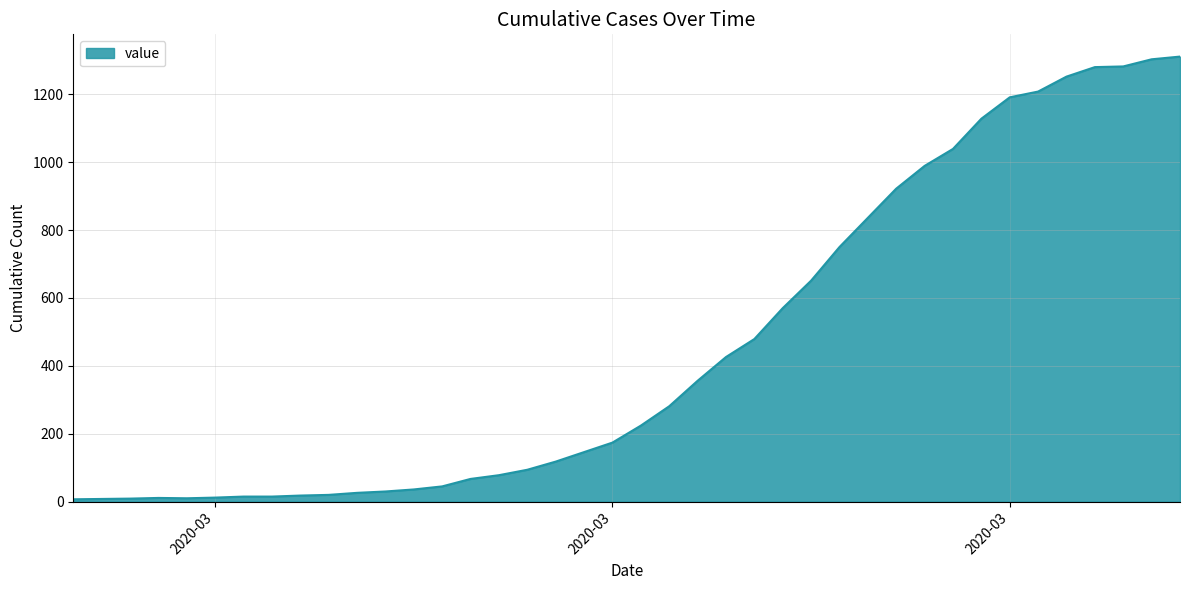

Reading right to left, transcribe all the data shown in this chart.

1311	1303	1282	1280	1252	1208	1191	1128	1039	989	922	836	750	651	570	479	426	356	281	224	174	146	118	94	78	67	45	36	30	26	20	18	15	15	12	10	11	9	8	7